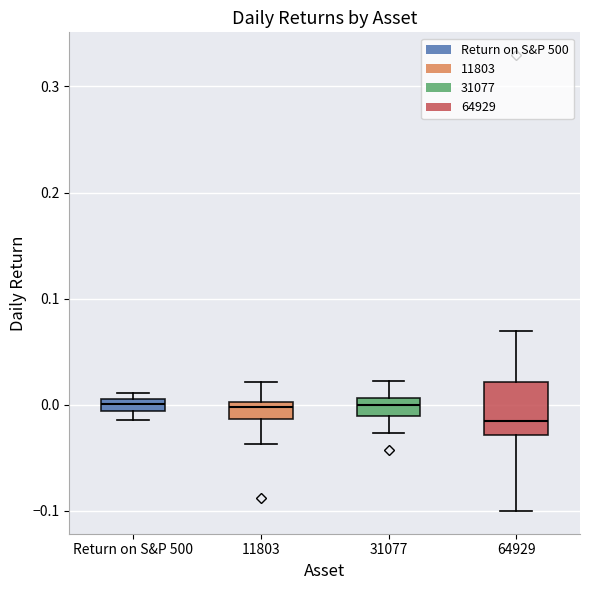

Which box is the tallest, from its lower edge to its upper edge?

64929